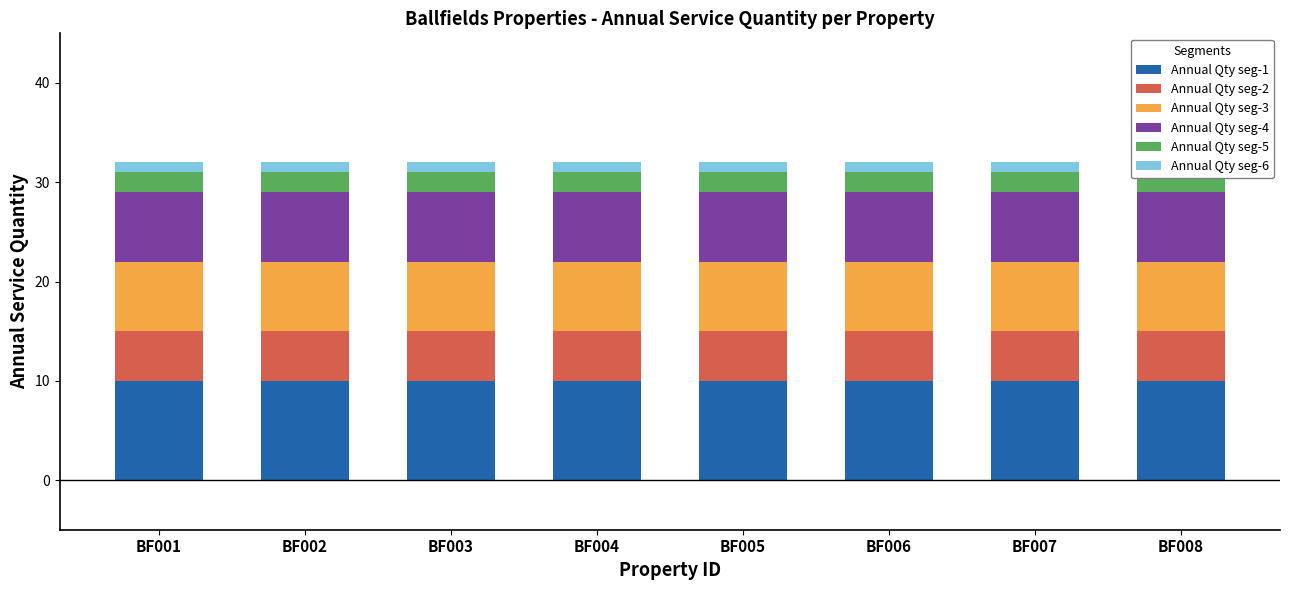

Where is Annual Qty seg-1 nearest to the value 10?

BF001